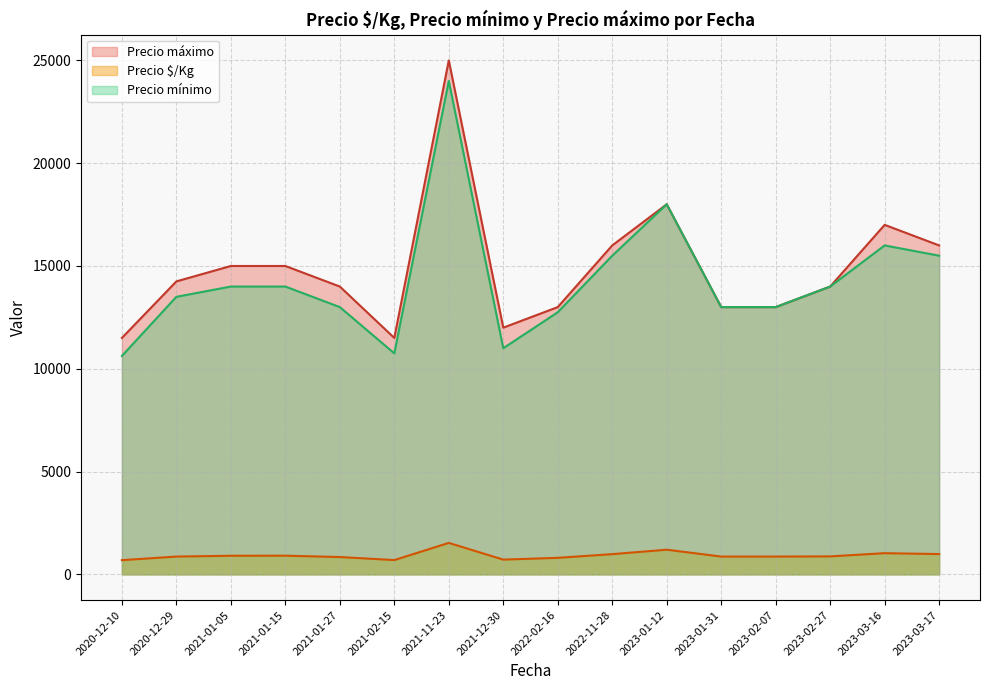

What is the difference between the Precio máximo values at 2023-03-16 and 2023-01-31?

4000.0